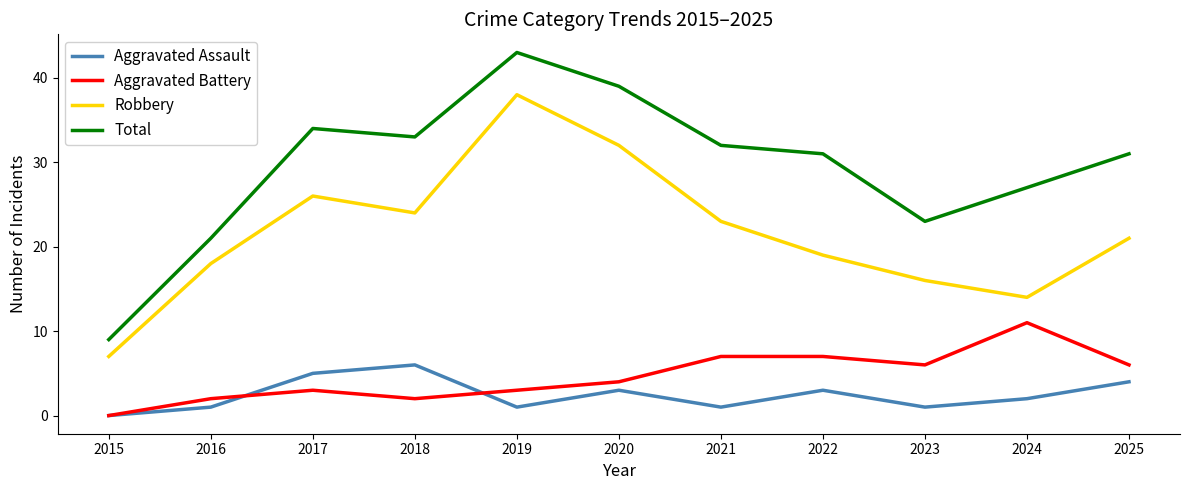

Read the Robbery value at 2021.

23